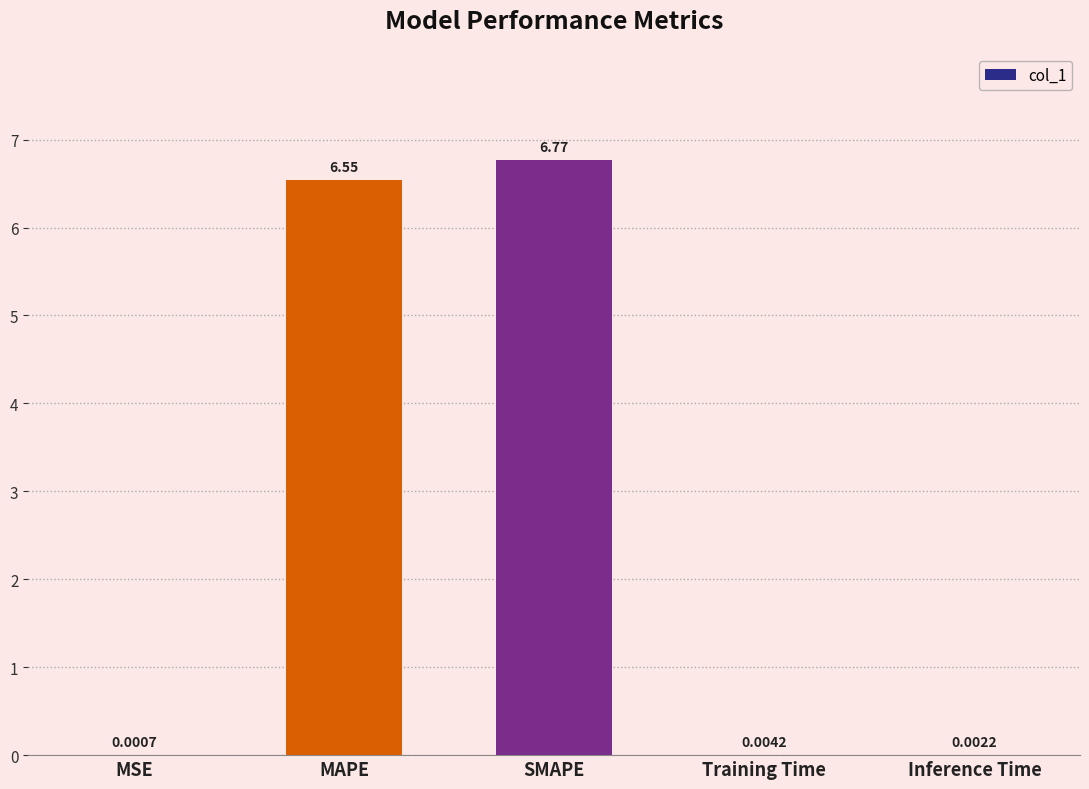

What is the sum of all values?

13.3